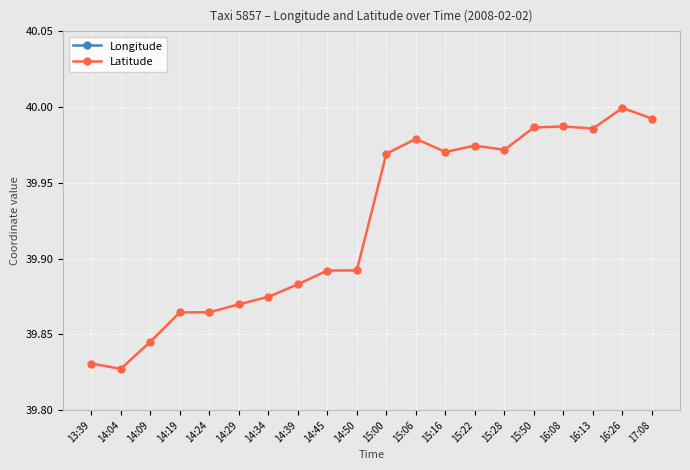

How many data points does each series have?

20